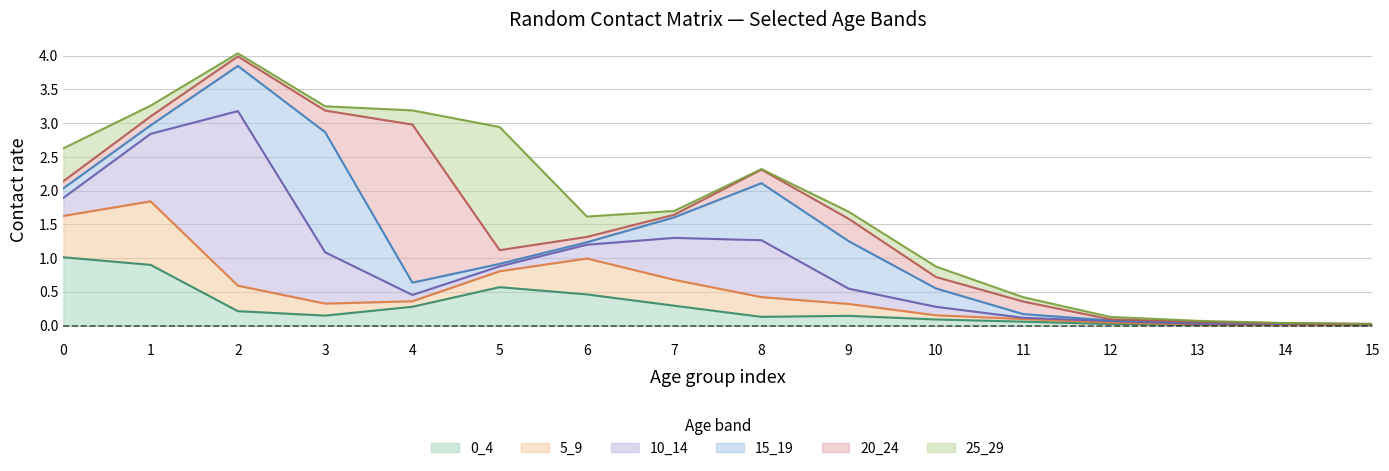

What is the value of the 10_14 point at the 7th from the left?

0.2